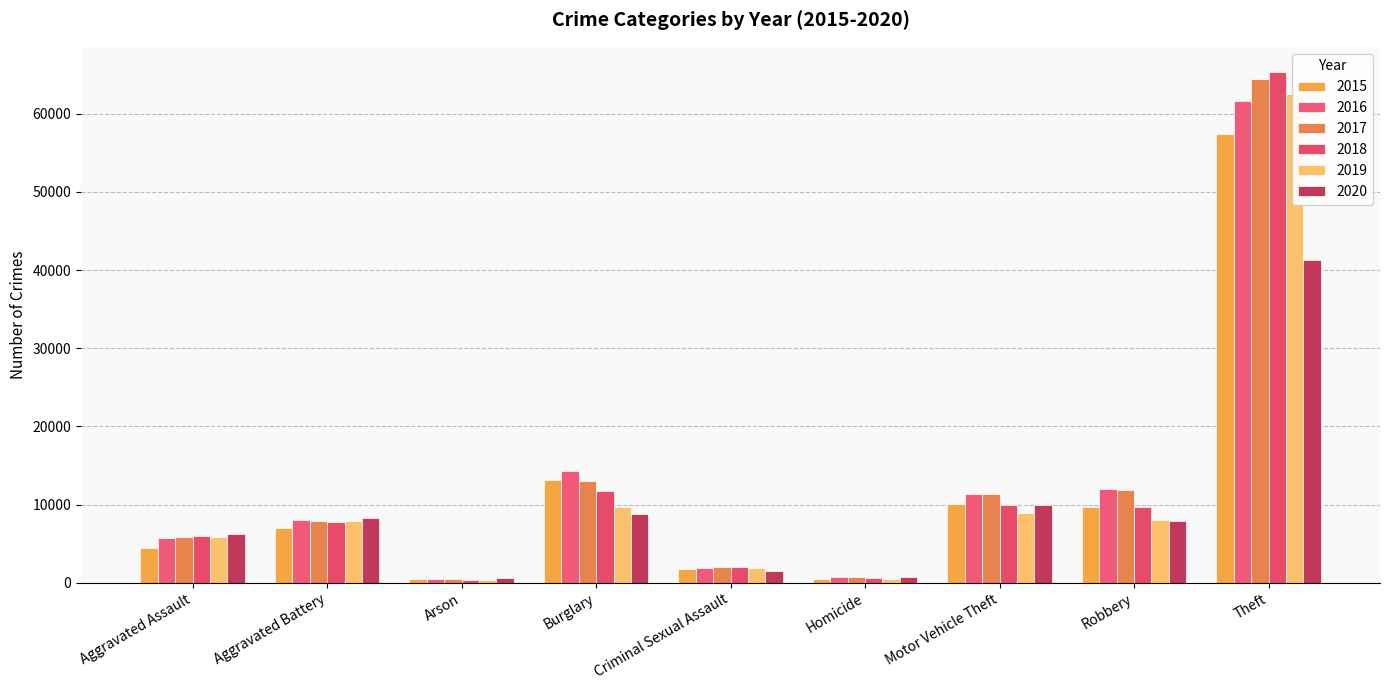

At which label does 2019 reach its peak?

Theft